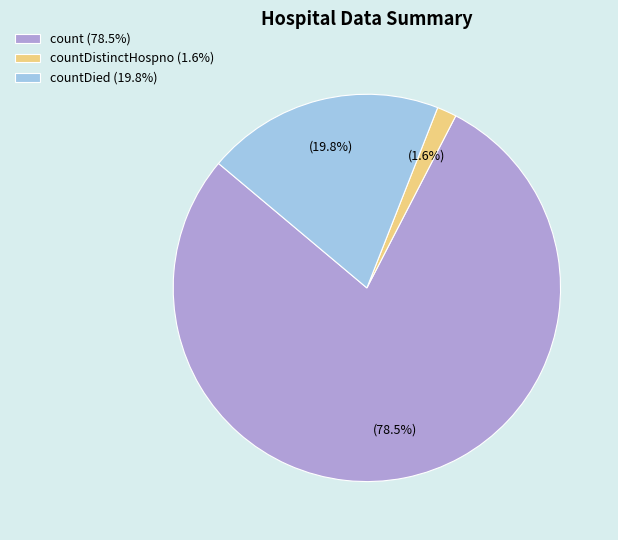

To the nearest percent, what is the difference between the largest and smallest slice percentages?

77%